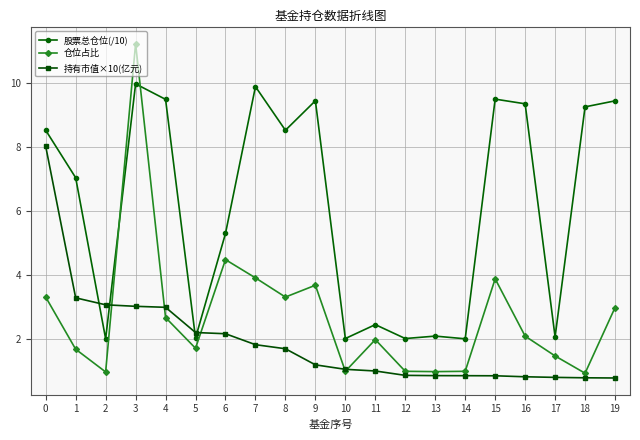

After their last crossing, which series has the higher values: 持有市值×10(亿元) or 股票总仓位(/10)?

股票总仓位(/10)